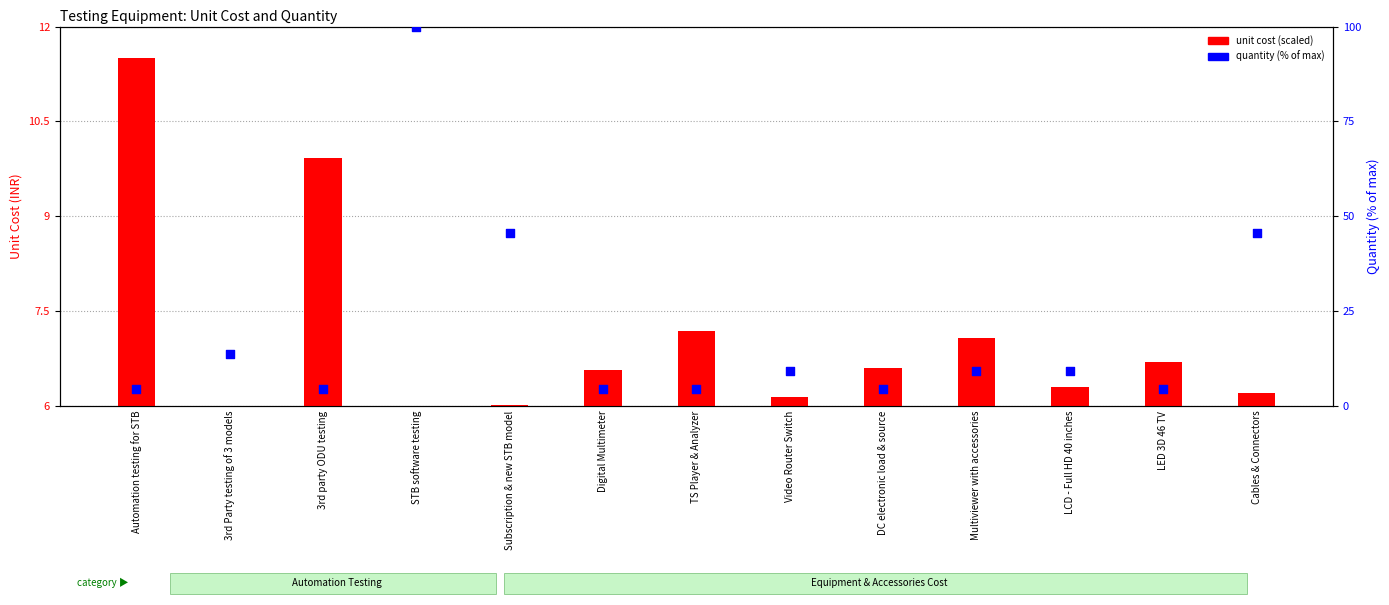

Which series contains the lowest Y value?

quantity (% of max)